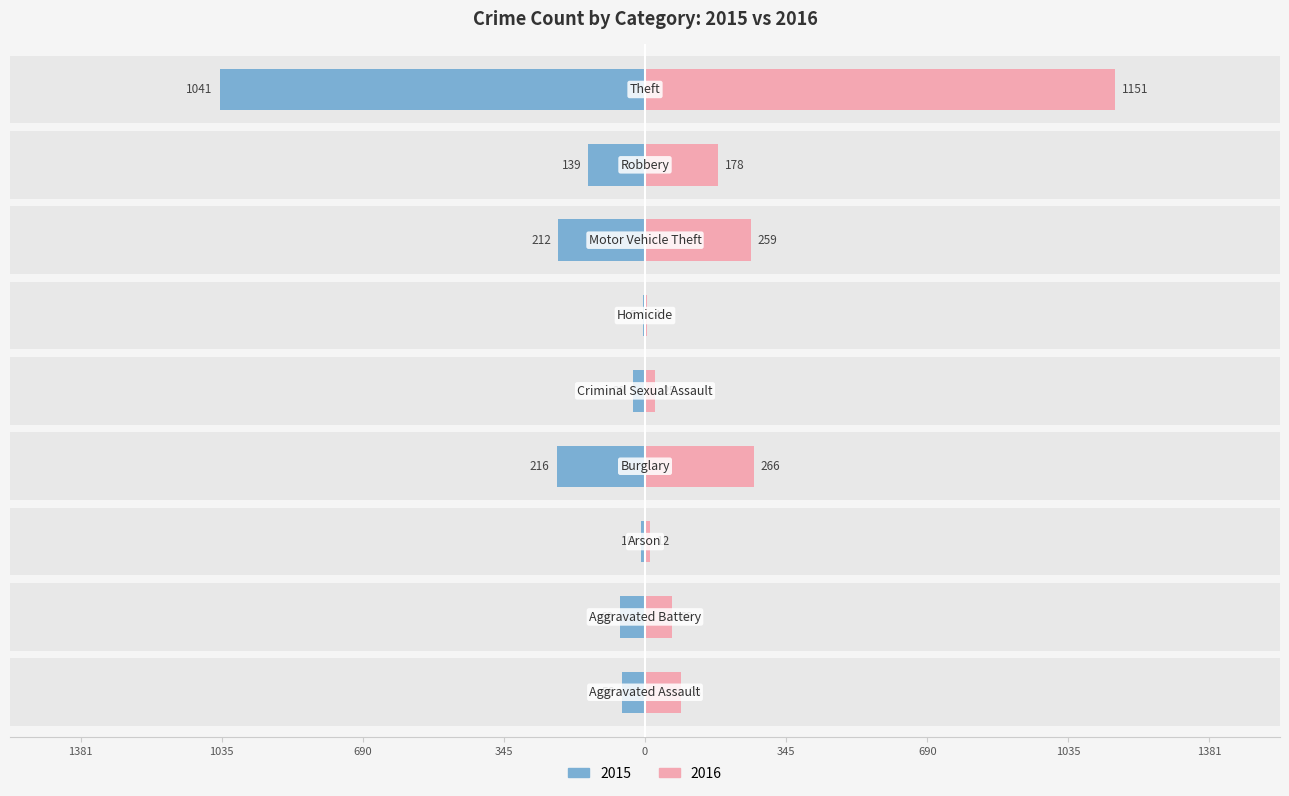

What is the difference between the second highest and second lowest values in the 2016 series?

254